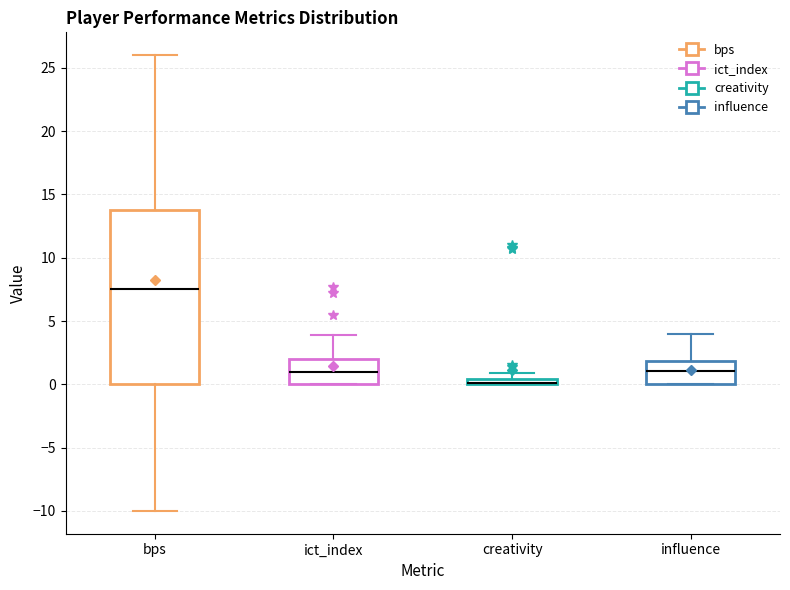

Which box is the tallest, from its lower edge to its upper edge?

bps